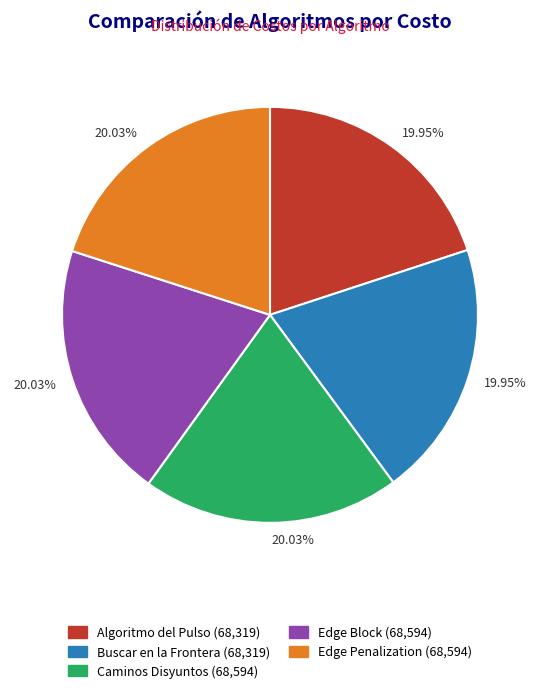

Does any single category account for the majority?

No